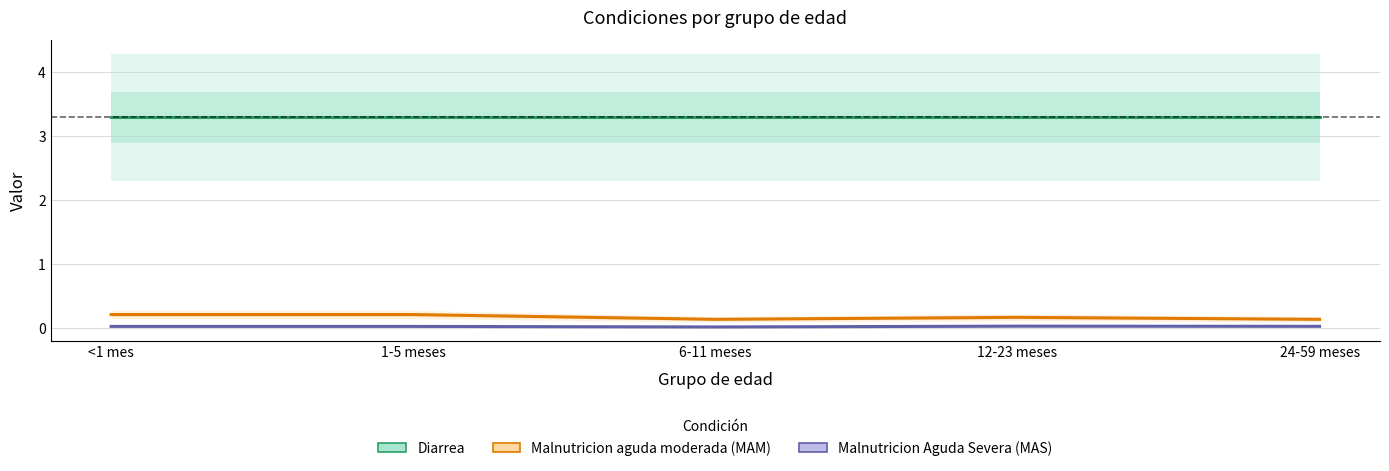

What is the maximum value for Malnutricion aguda moderada (MAM)?

0.2